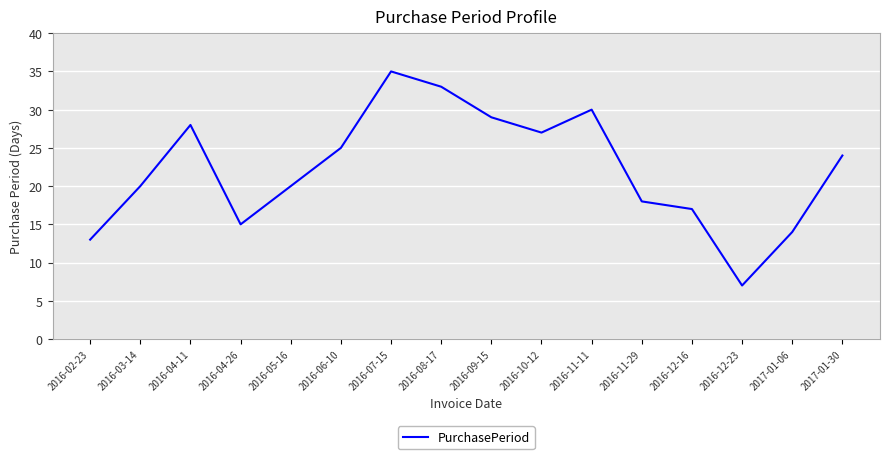

Reading right to left, transcribe all the data shown in this chart.

2017-01-30=24	2017-01-06=14	2016-12-23=7	2016-12-16=17	2016-11-29=18	2016-11-11=30	2016-10-12=27	2016-09-15=29	2016-08-17=33	2016-07-15=35	2016-06-10=25	2016-05-16=20	2016-04-26=15	2016-04-11=28	2016-03-14=20	2016-02-23=13